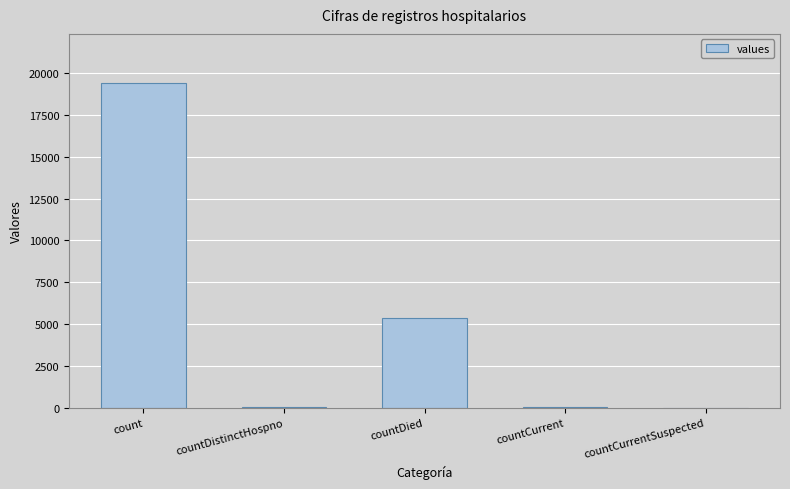

What is the difference between the values at countDistinctHospno and countCurrentSuspected?

38